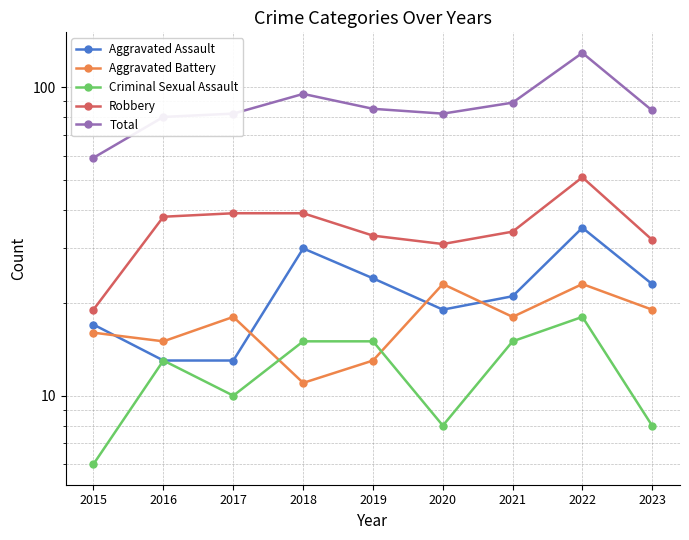

True or false: Criminal Sexual Assault and Aggravated Assault cross at least once.

False